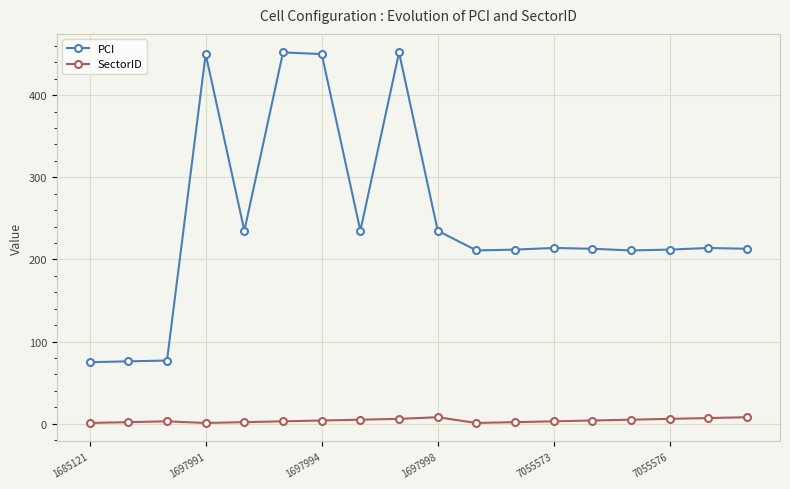

What is the average value of the SectorID series?

4